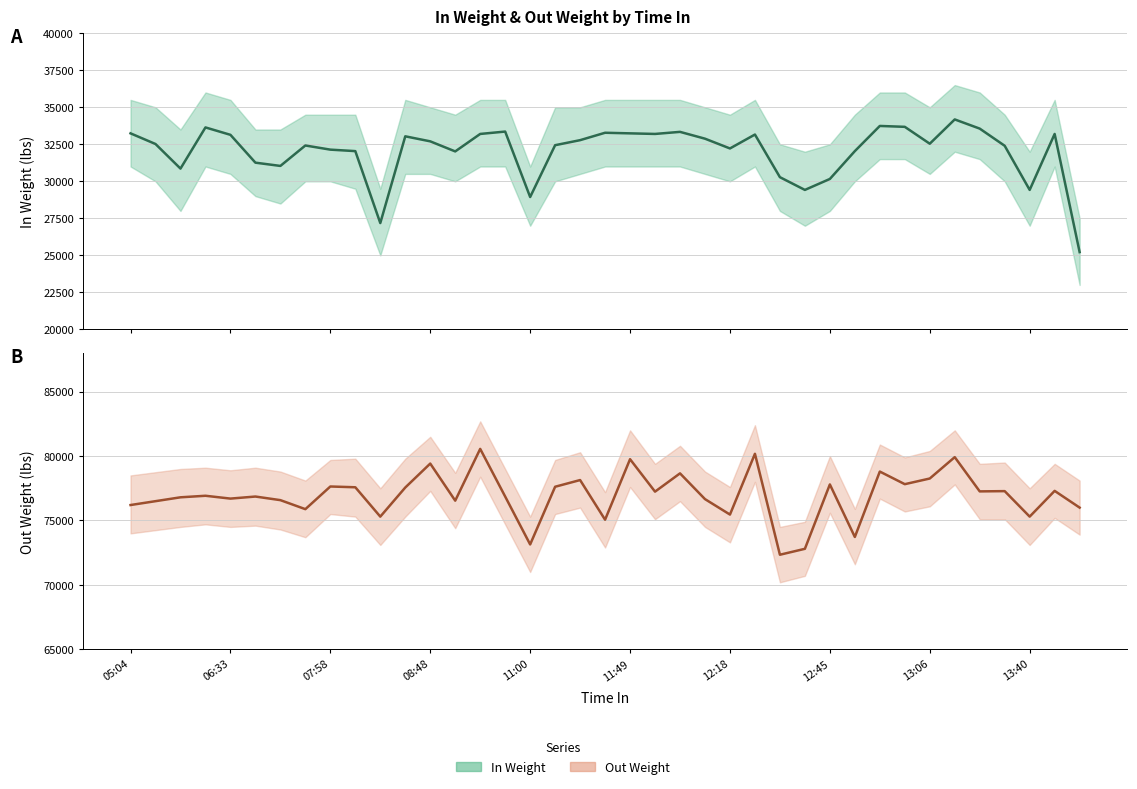

What is the greatest value displayed?

34180